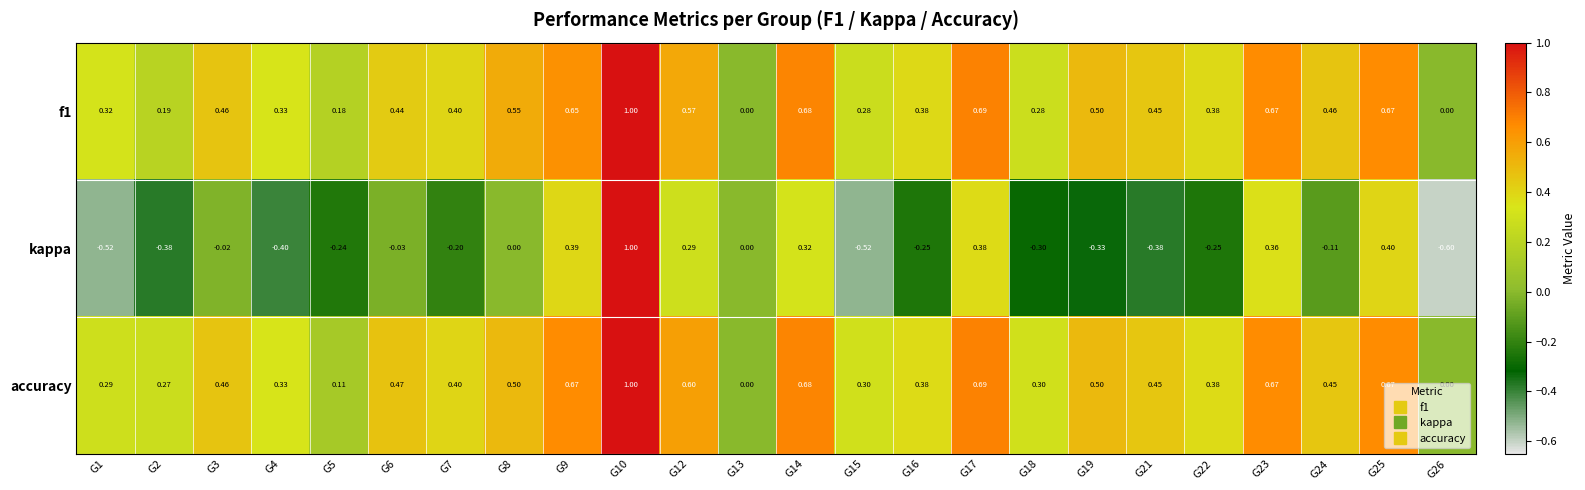

Which series has the largest total across all categories?

accuracy